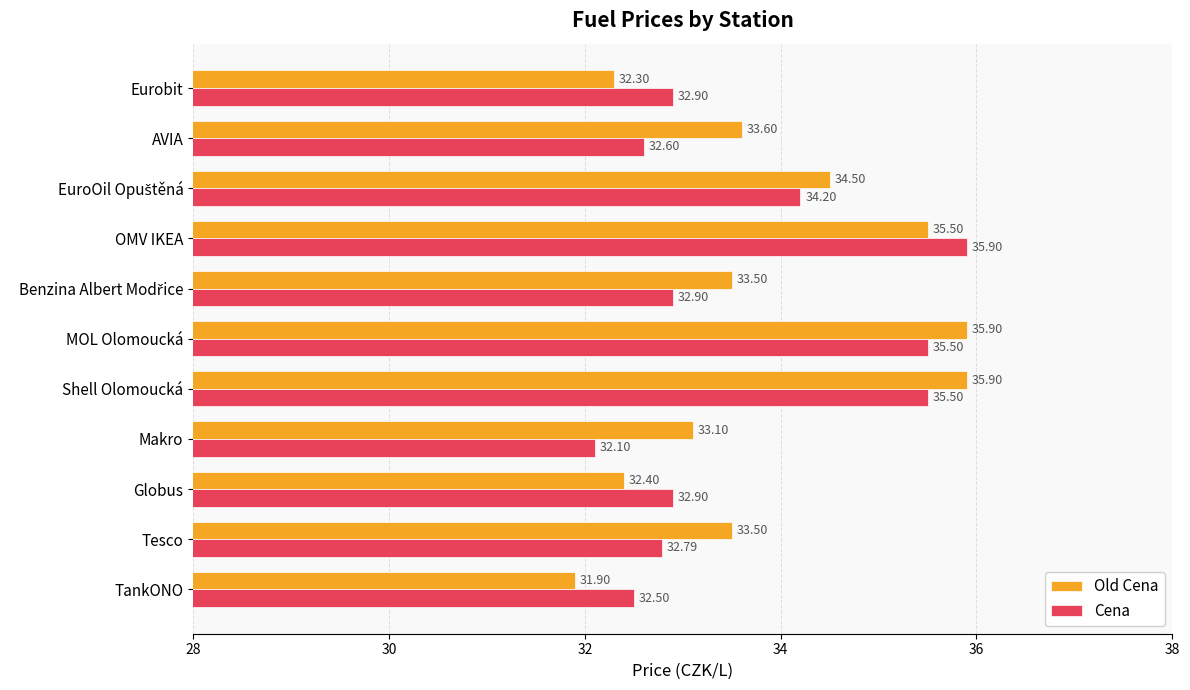

List the series in order of their overall mean, highest first.

Old Cena, Cena